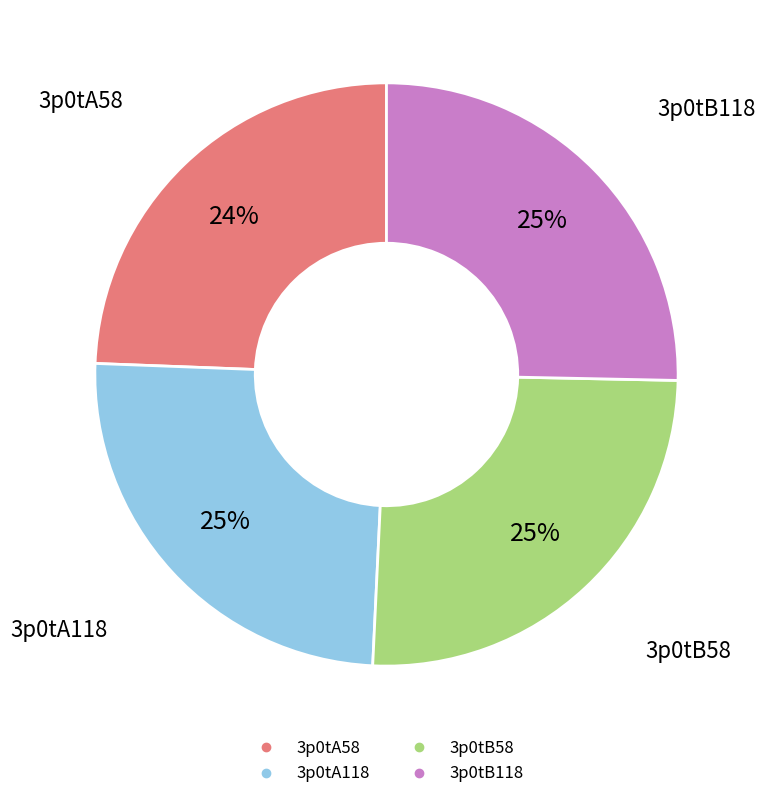

Is the sum of 3p0tB58 and 3p0tB118 greater than half?

Yes